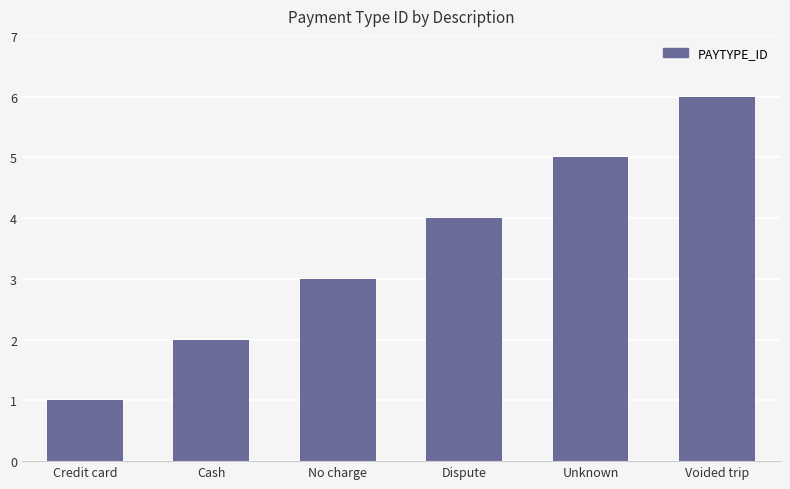

Rank the categories by value from highest to lowest.

Voided trip, Unknown, Dispute, No charge, Cash, Credit card